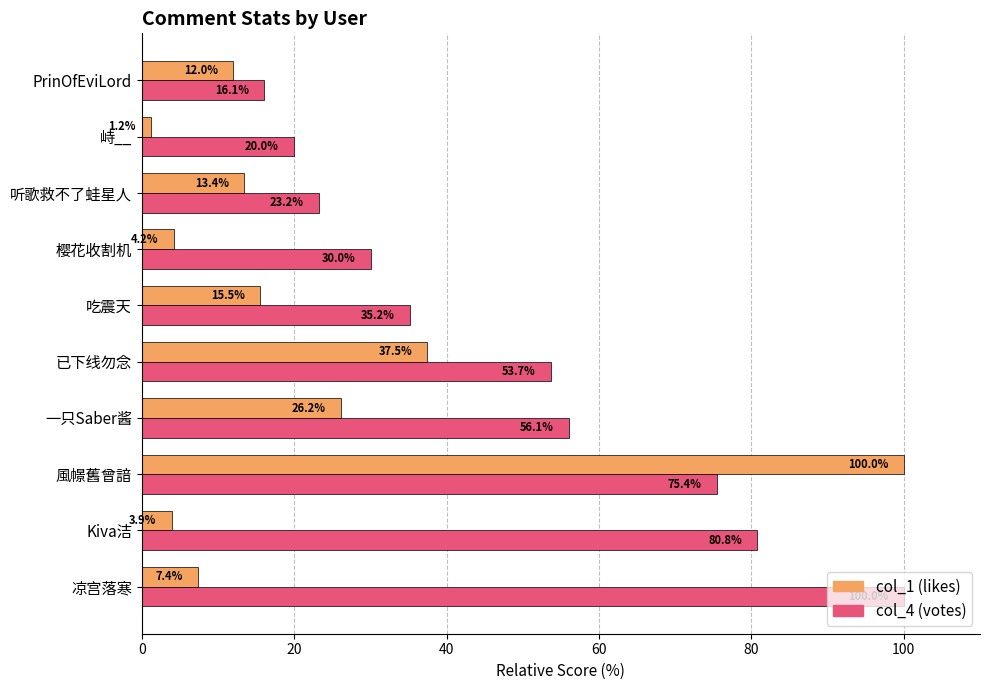

What is the minimum value for col_1 (likes)?

1.2